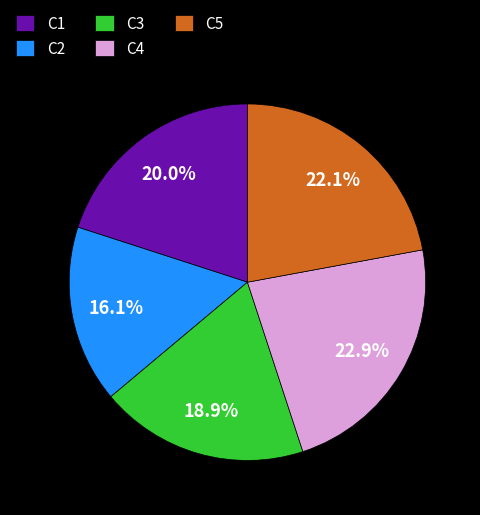

To the nearest percent, what is the difference between the C1 and C5 slice percentages?

2%